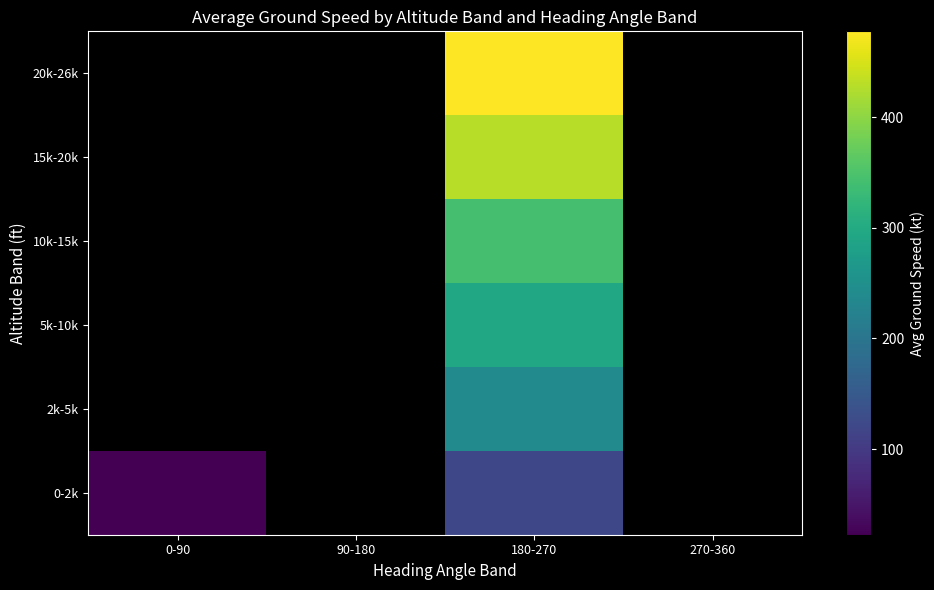

How many data points in 0-2k are less than 120?

1